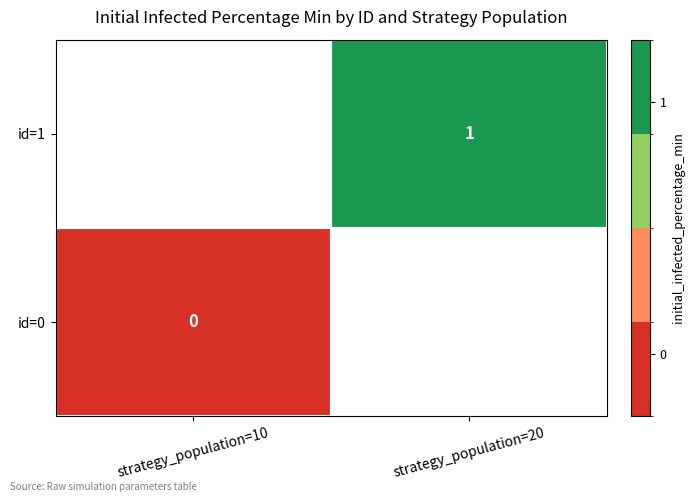

Rank the series by their average value, from highest to lowest.

id=0, id=1